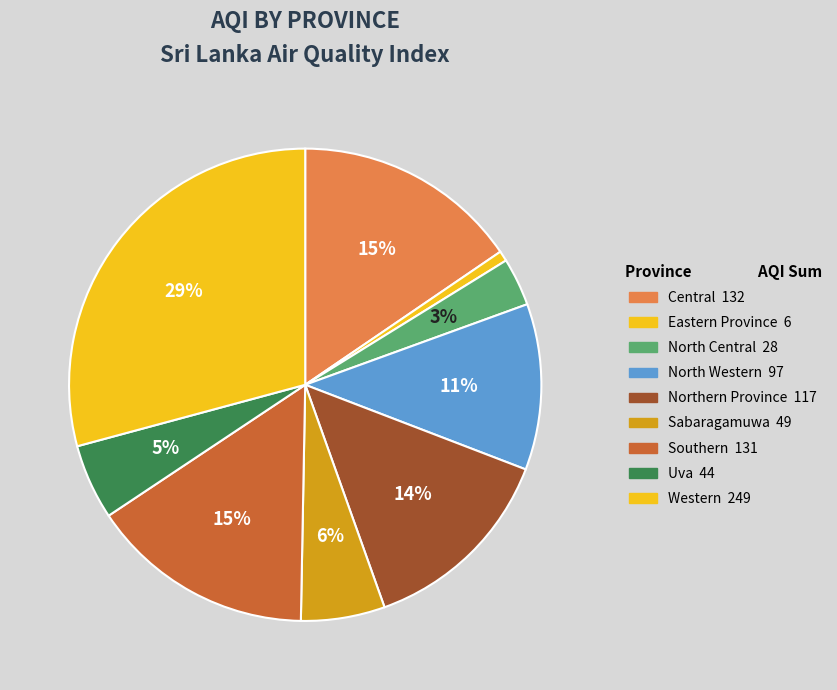

What portion of the pie excludes North Western?

88.6%